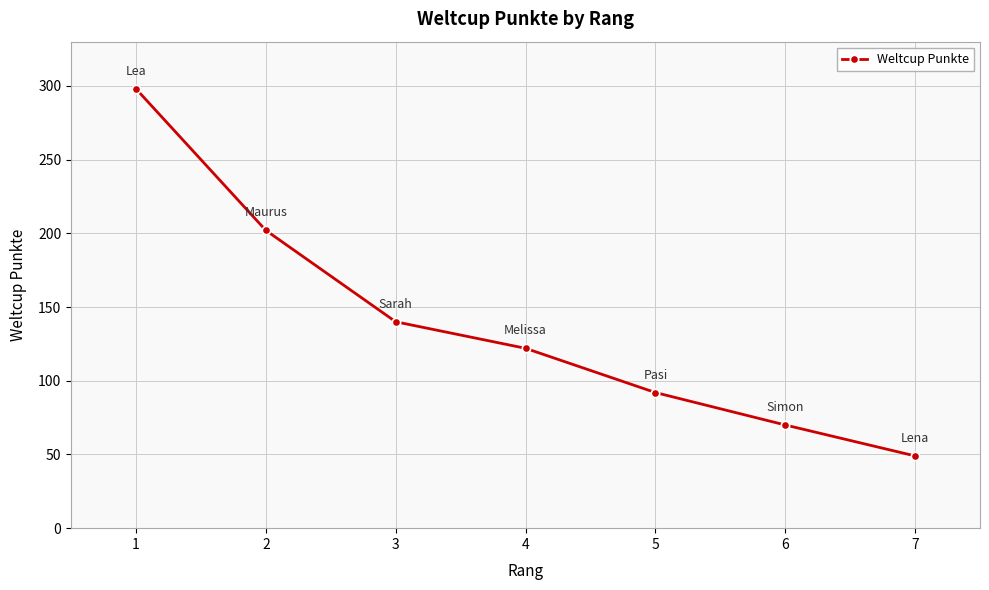

Rank the categories by value from lowest to highest.

7, 6, 5, 4, 3, 2, 1